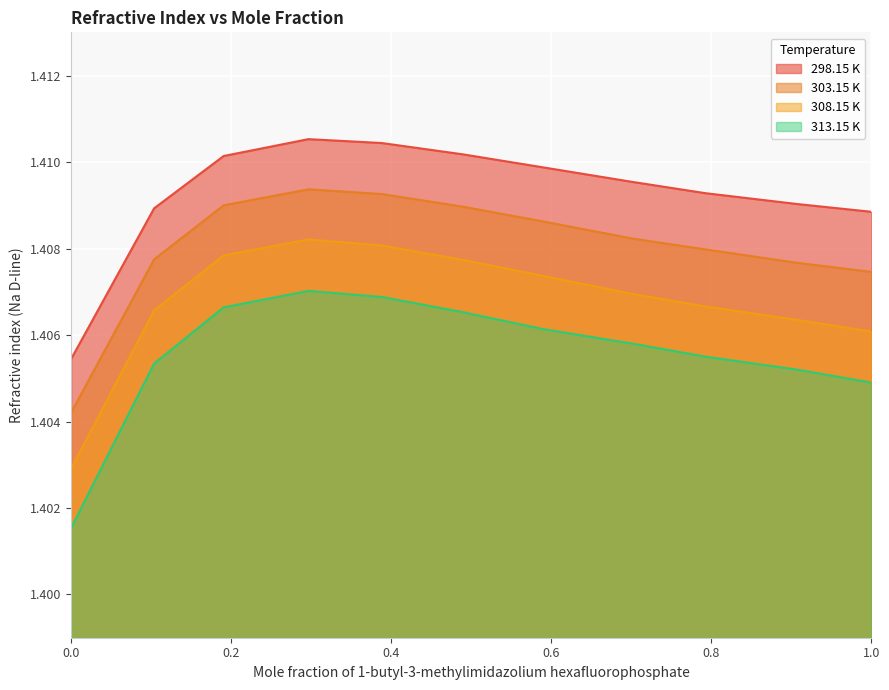

True or false: 303.15 K and 308.15 K intersect in this chart.

False